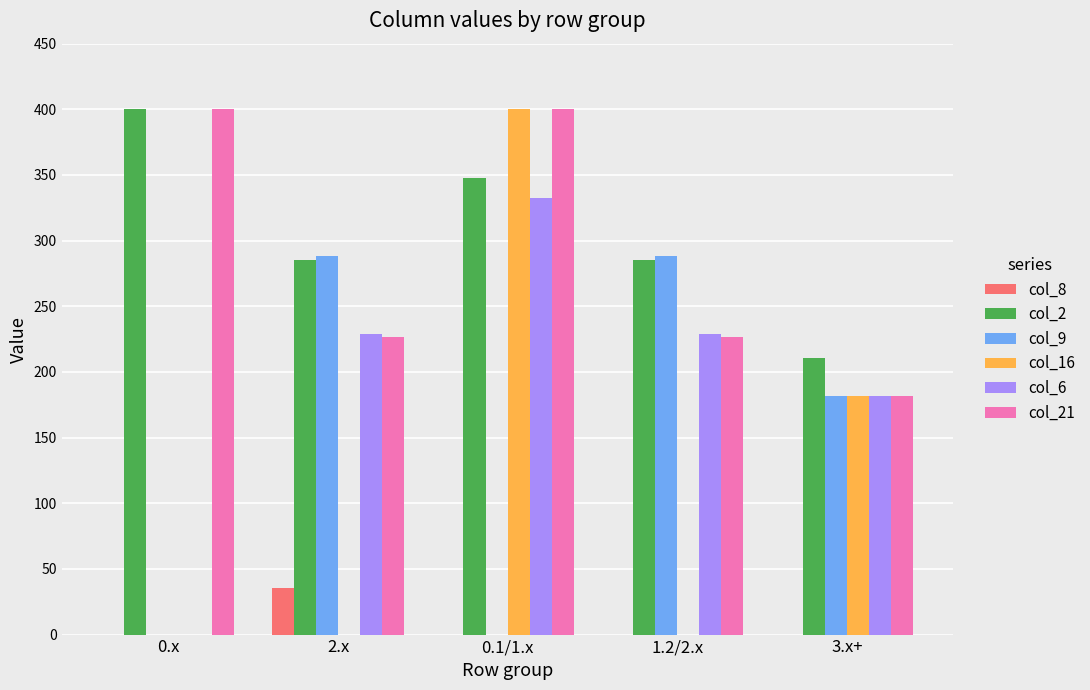

What is the average value of the col_8 series?

7.1